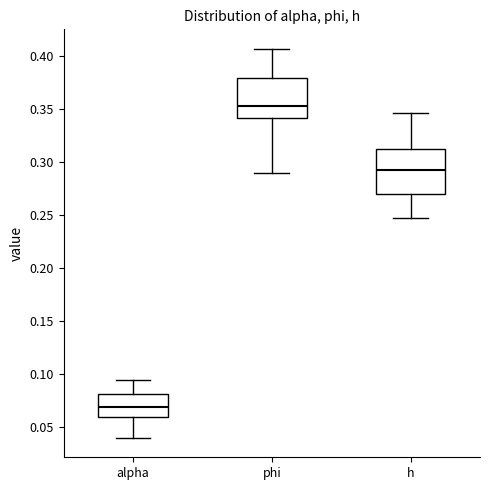

Where is the lower edge of the box for alpha on the y-axis? The values are not printed on the chart, so give them approximately, as read against the axis.

0.060